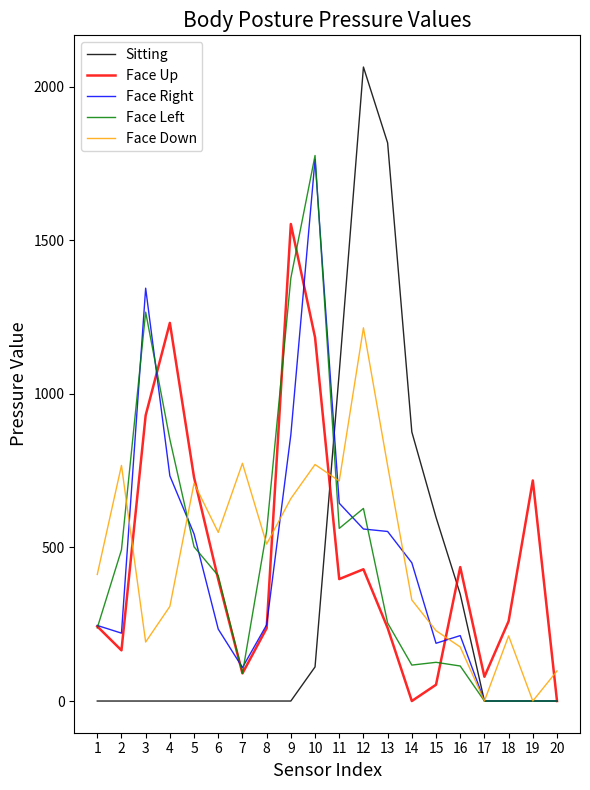

True or false: Face Down and Face Up cross at least once.

True